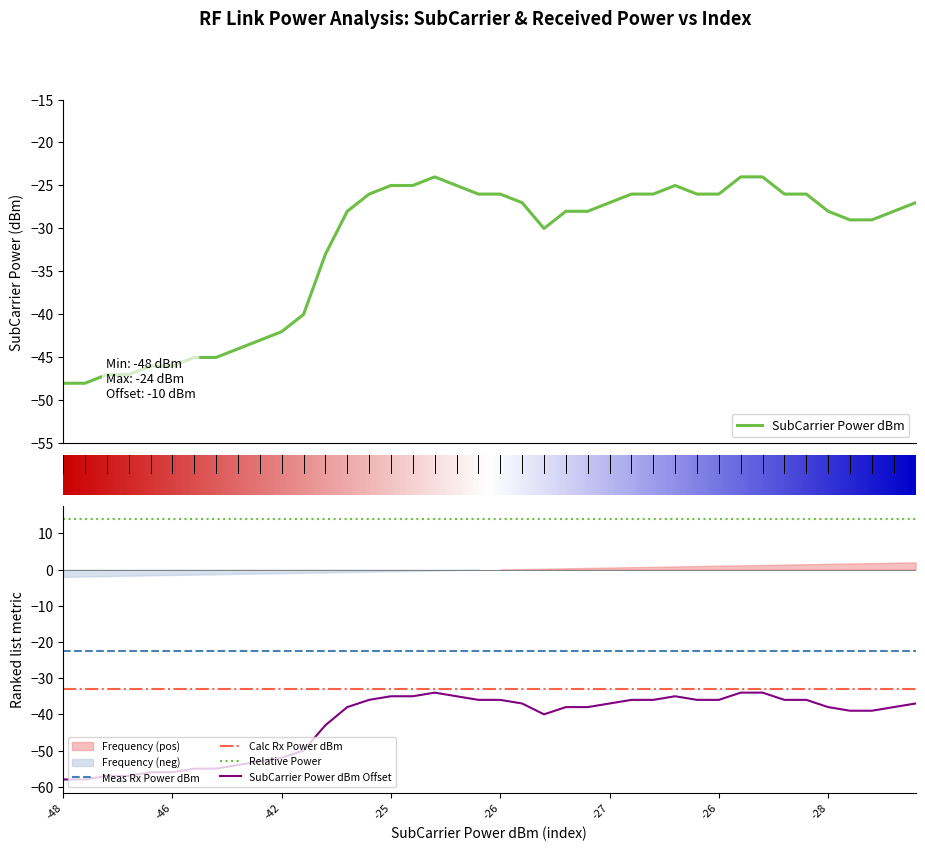

How many lines are shown in the chart?

5